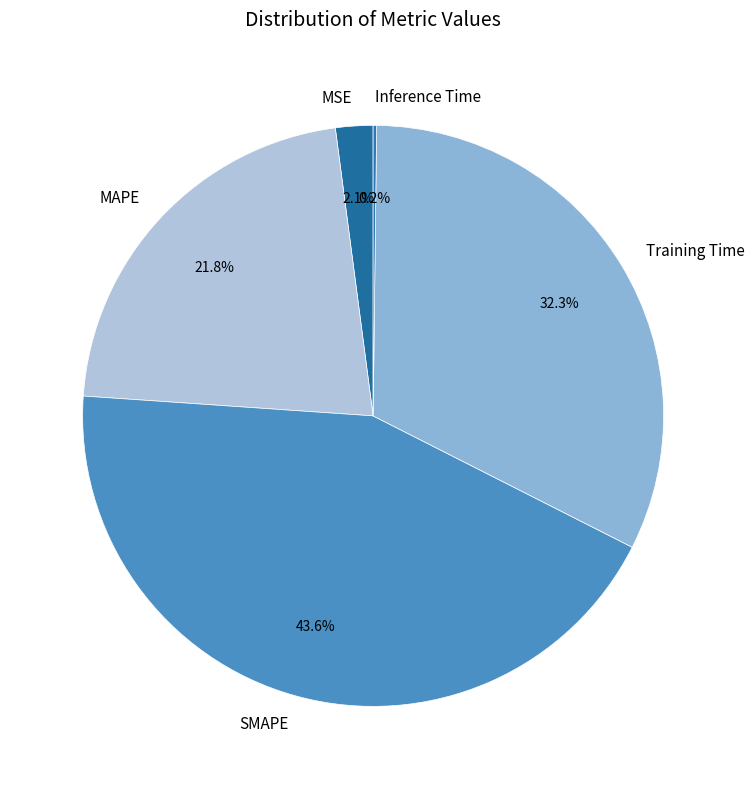

Is there a majority slice in this chart?

No